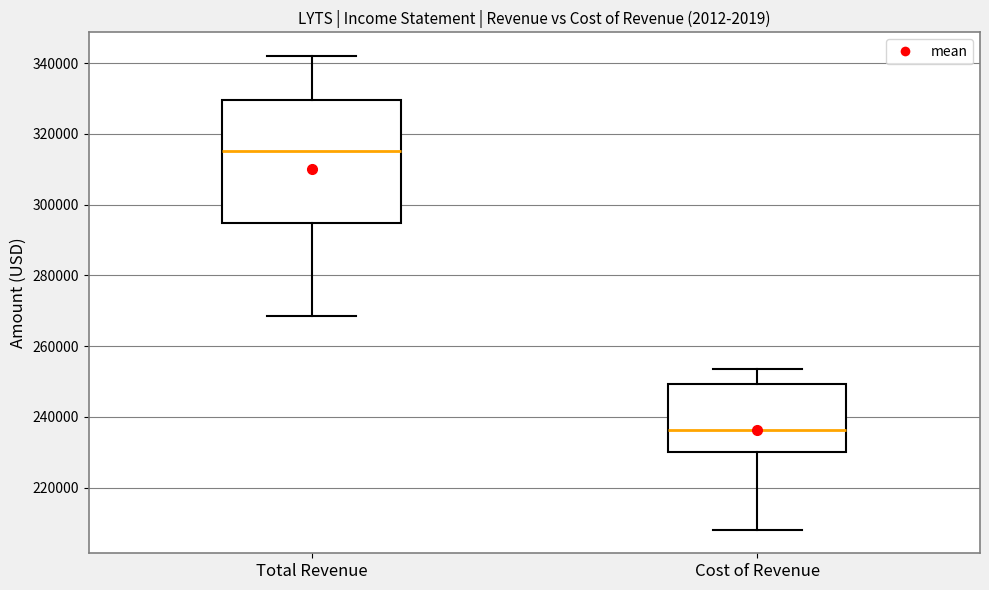

Reading left to right, read every box against the y-axis: the position of its median line, the range the box covers, and the ends of its whiskers. The values are not printed on the chart, so give them approximately, as read against the axis.

Total Revenue: median 316000, box 294000 to 330000, whiskers 268000 to 342000
Cost of Revenue: median 236000, box 230000 to 250000, whiskers 208000 to 254000